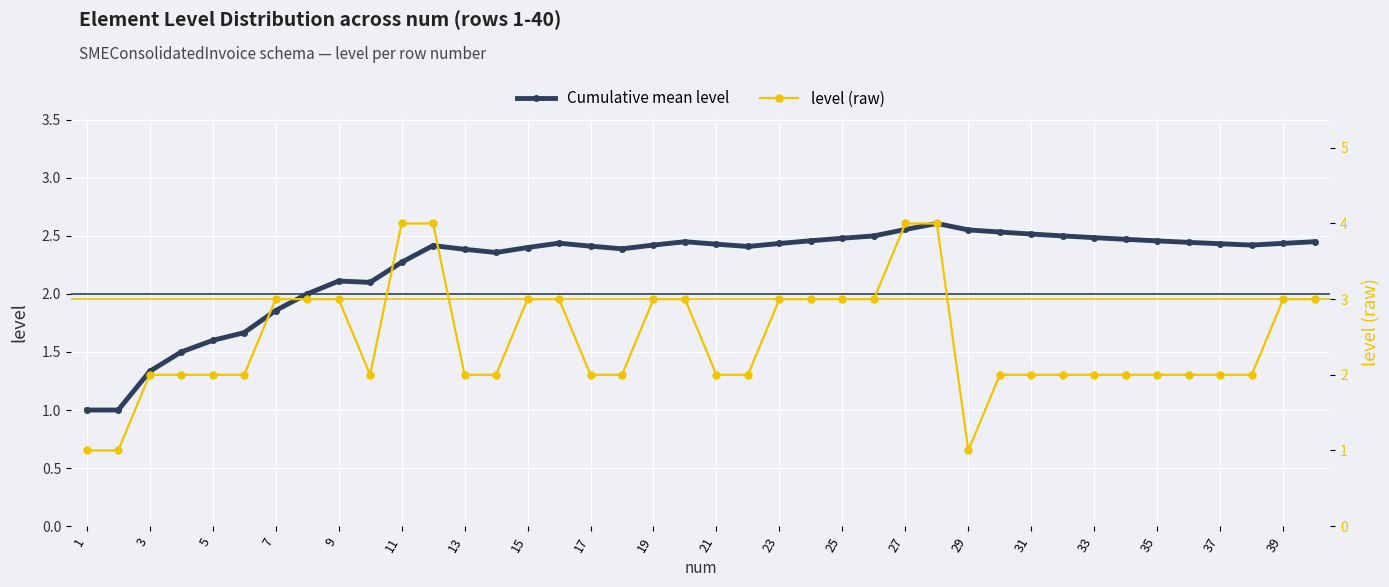

What are all the series names shown in the legend?

Cumulative mean level, level (raw)